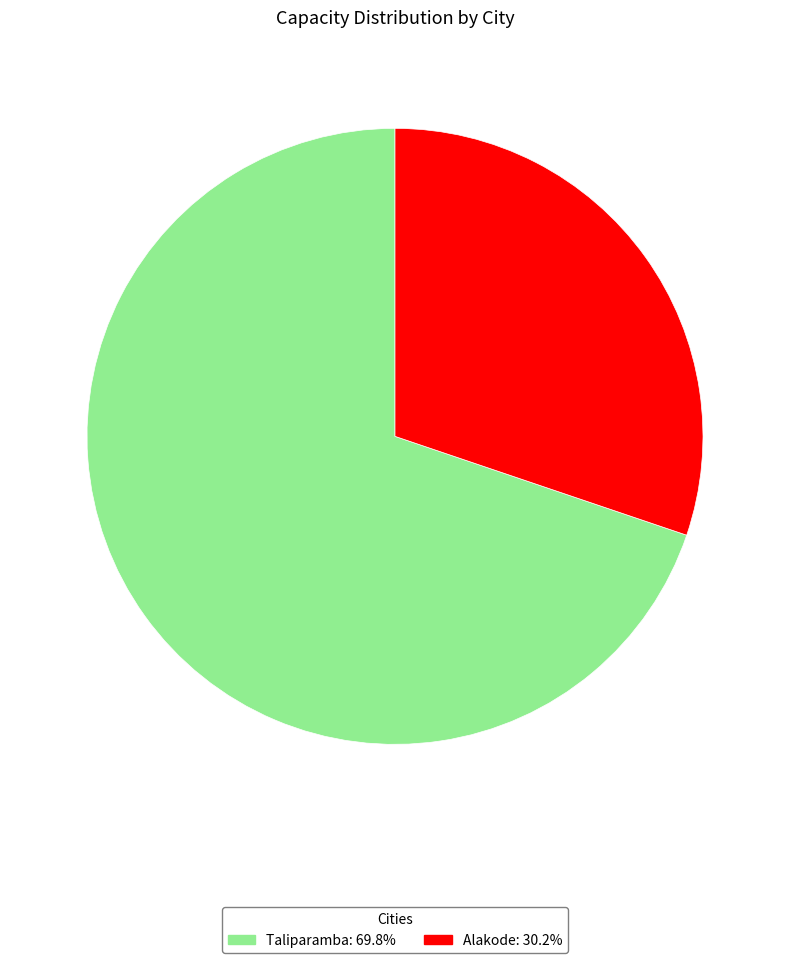

Rank the categories by value from highest to lowest.

Taliparamba, Alakode